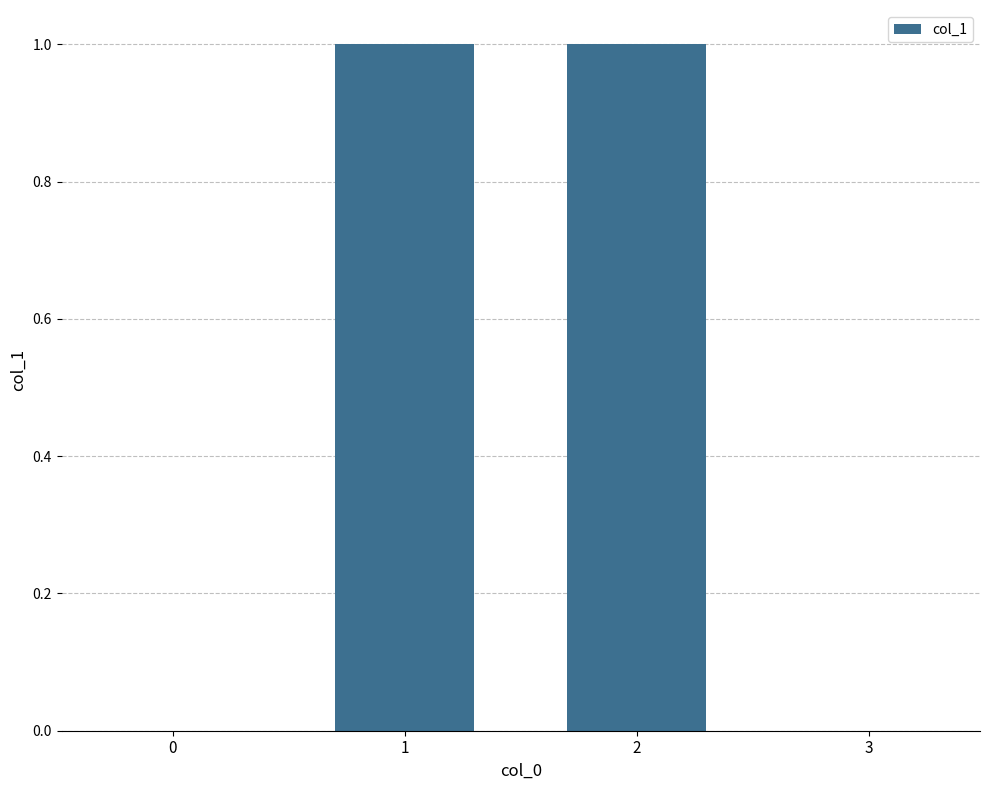

Is it true that the value at 2 is 1.0?

True